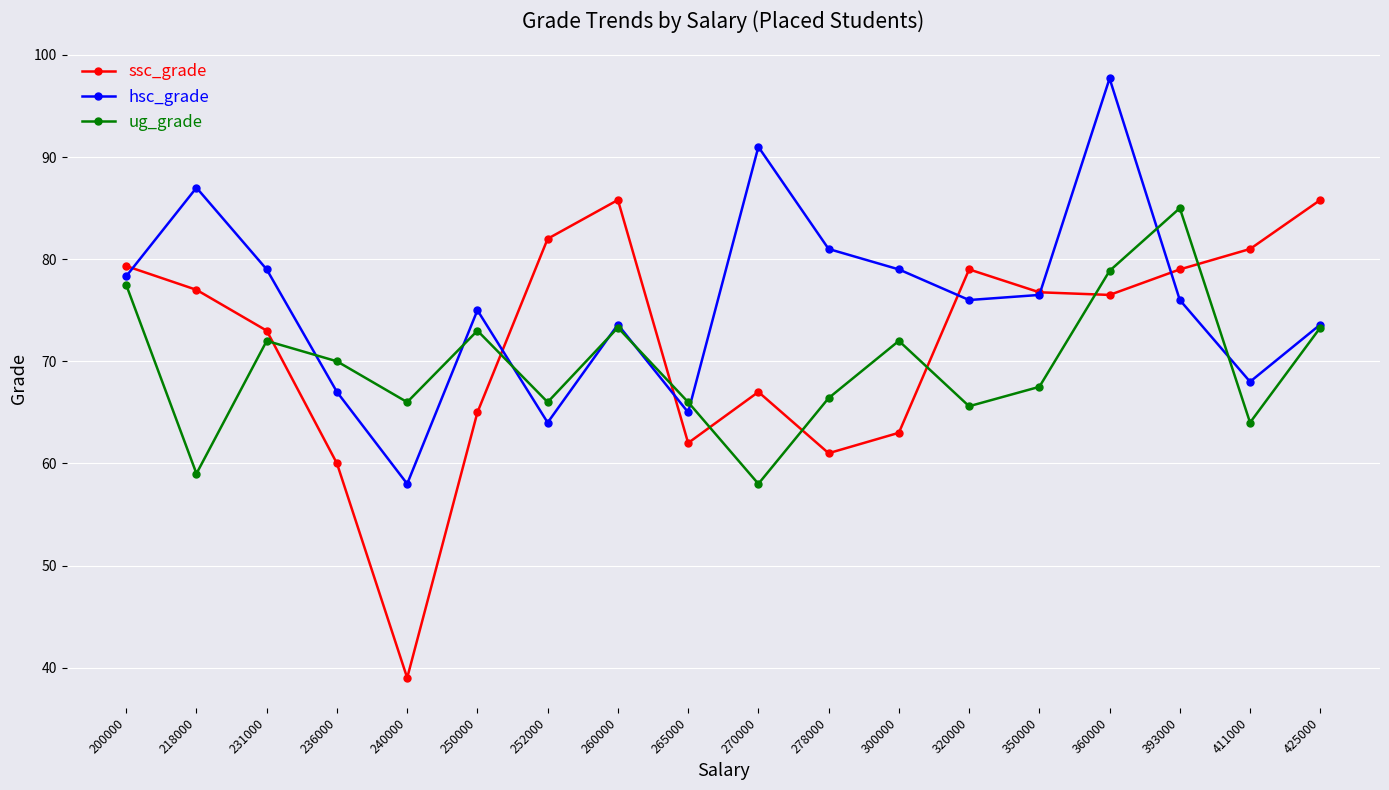

How many intersections are there between ug_grade and ssc_grade?

8